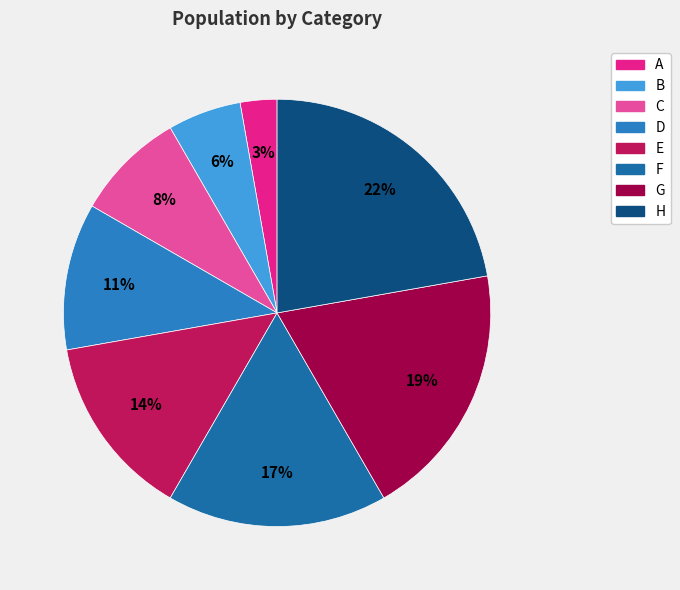

Count the number of slices in the pie.

8